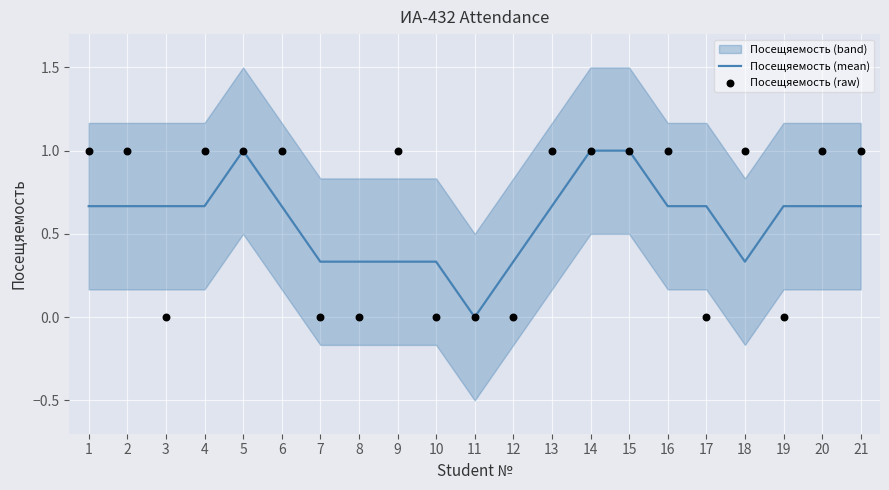

The value of Посещяемость (mean) at 13 is 0.2. True or false?

False